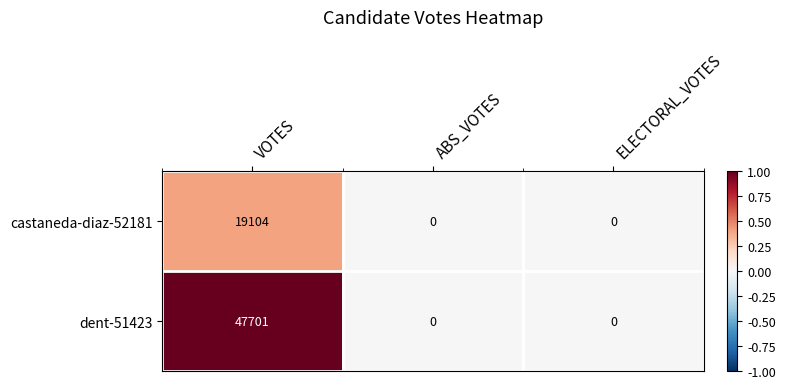

What is the sum of all dent-51423 values?

47701